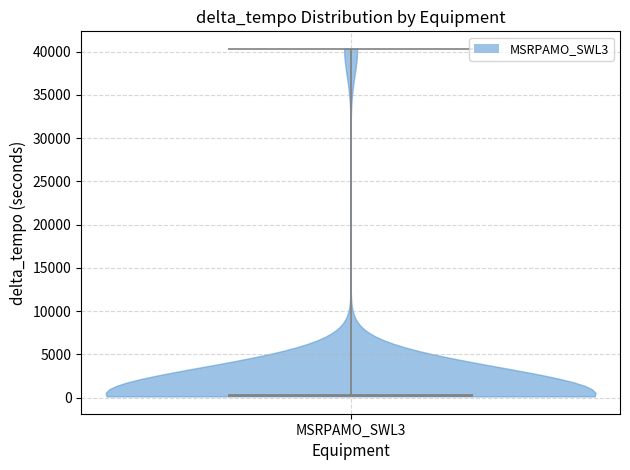

Read this violin plot against the y-axis: where its median line is, and the lowest and highest points the violin reaches. The values are not printed on the chart, so give them approximately, as read against the axis.

median line 500, lowest point 0, highest point 40500